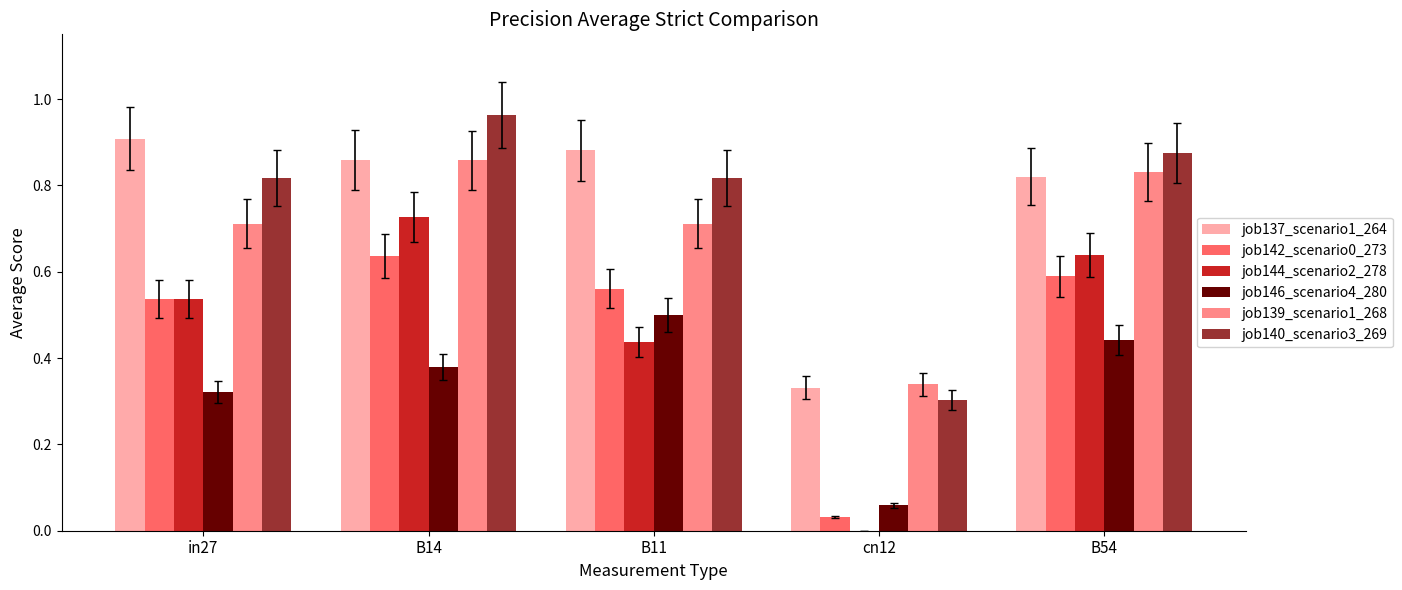

Which category has the highest value across all series?

B14